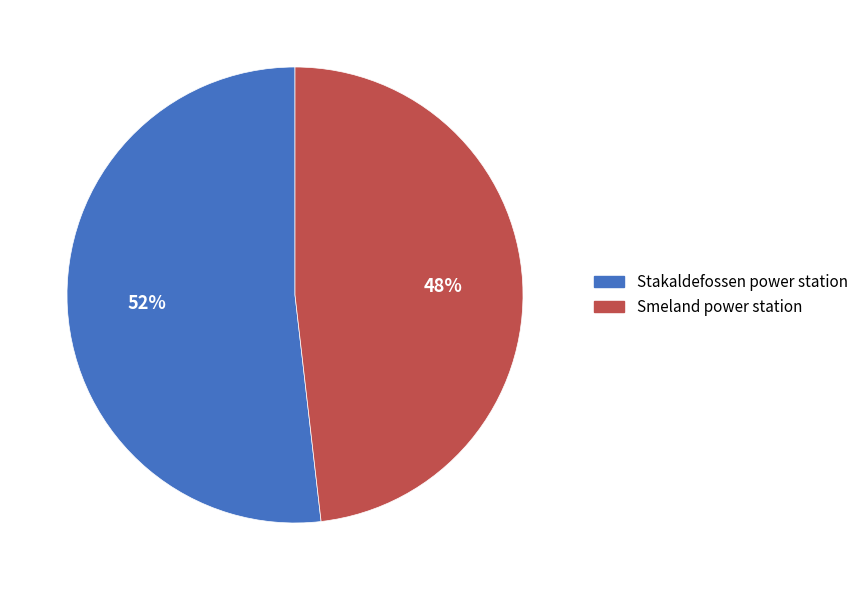

Combined, do Stakaldefossen power station and Smeland power station account for over 50%?

Yes